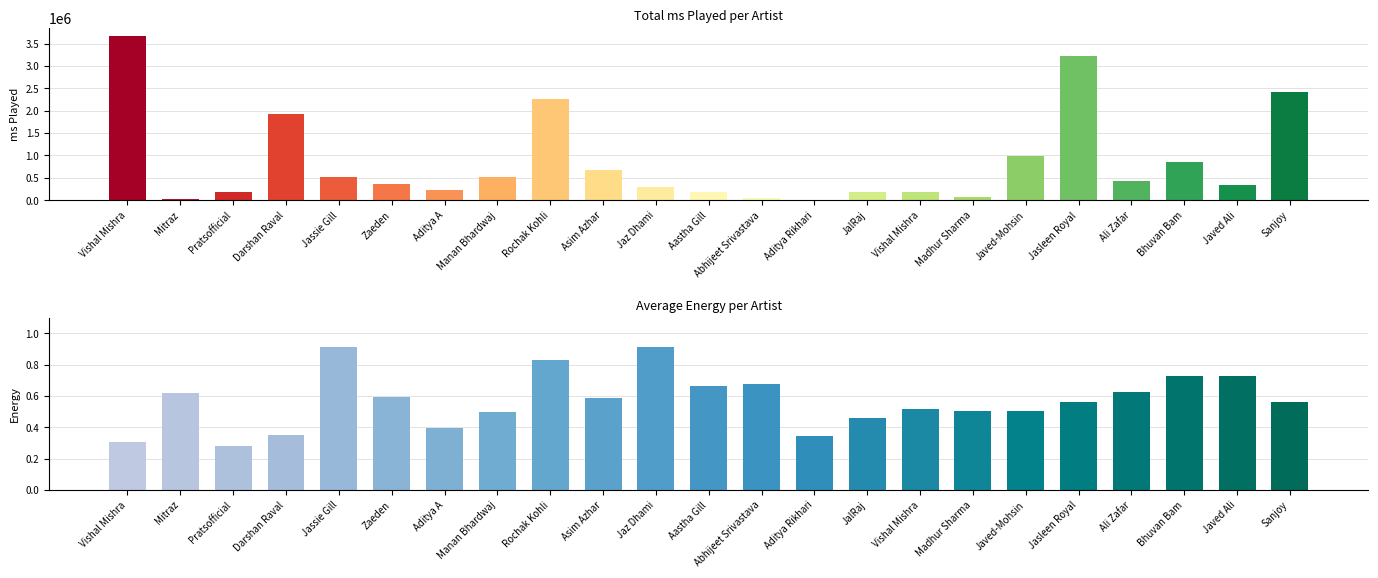

How many data points in msPlayed are less than 356298?

11